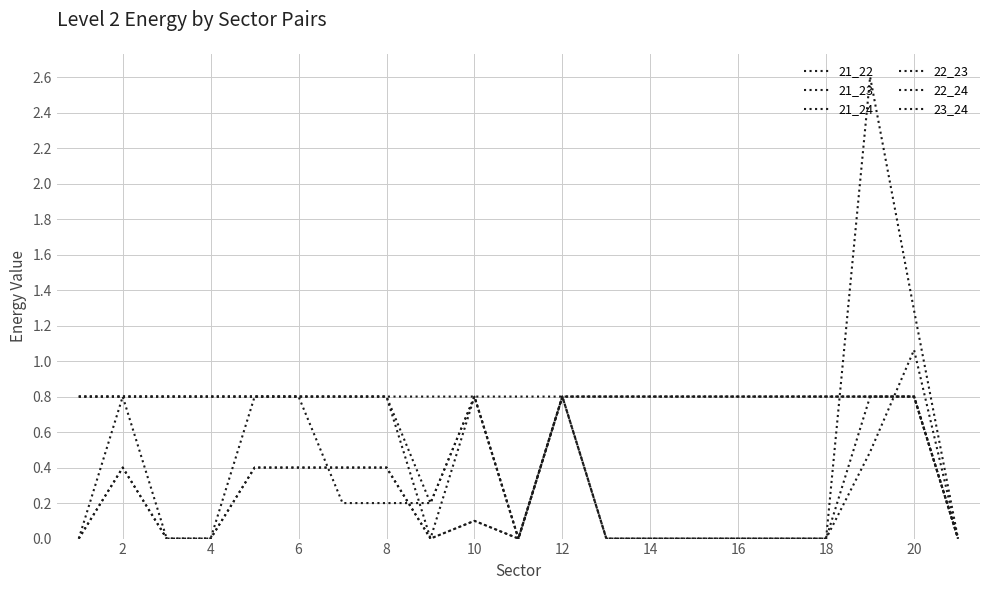

Is this an area chart (filled region under the line)?

No